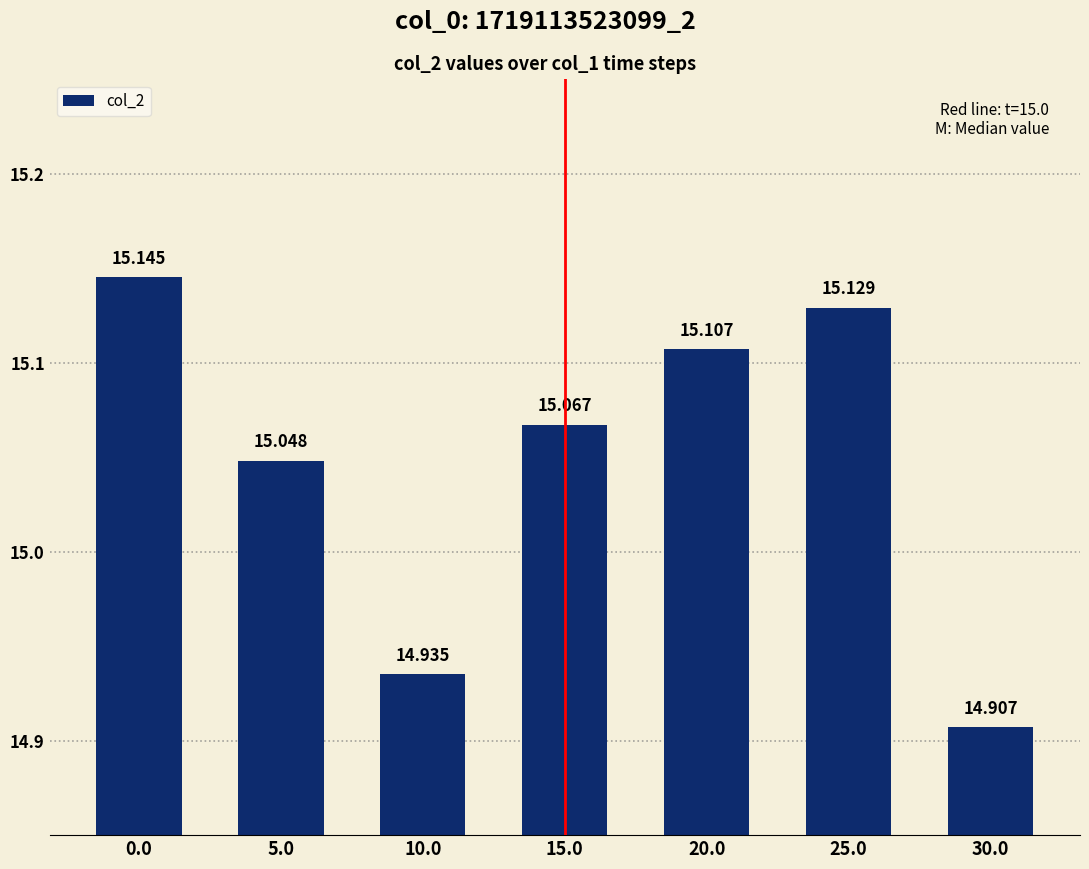

Is it true that the value at 15.0 is 6.0?

False